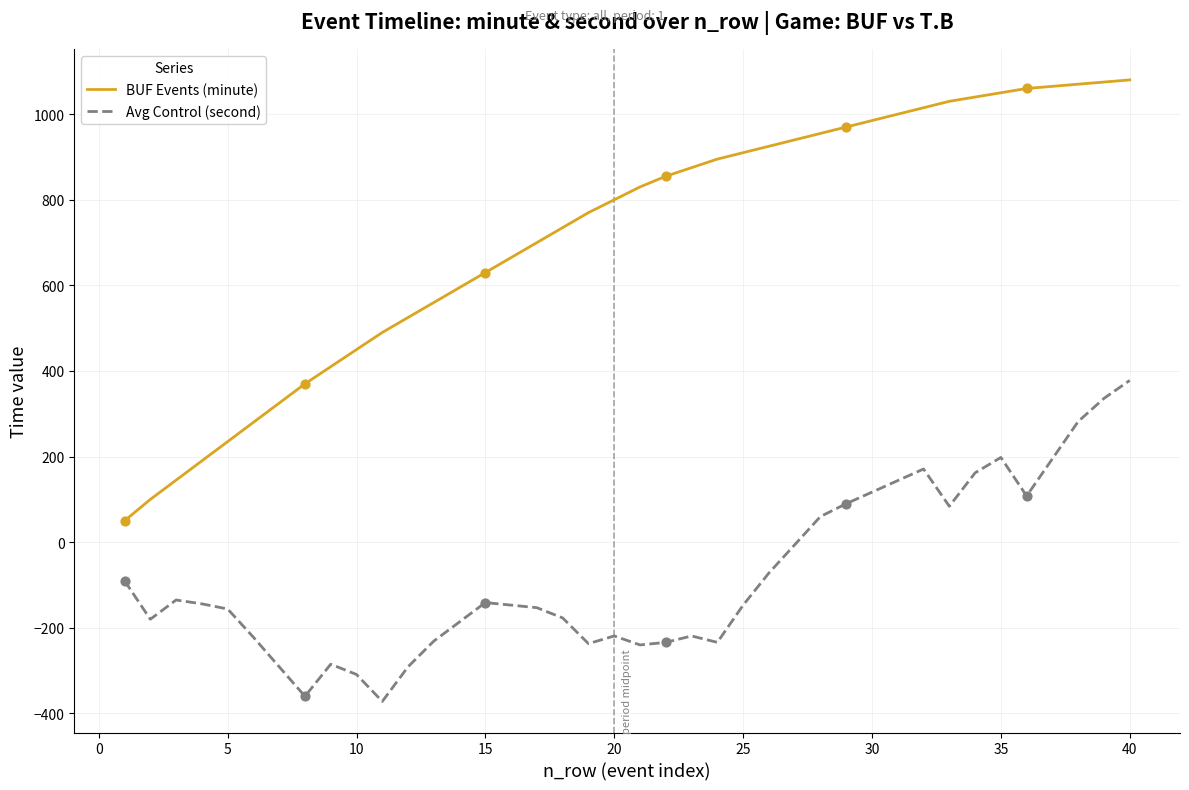

Which series has the largest total across all categories?

BUF Events (minute)